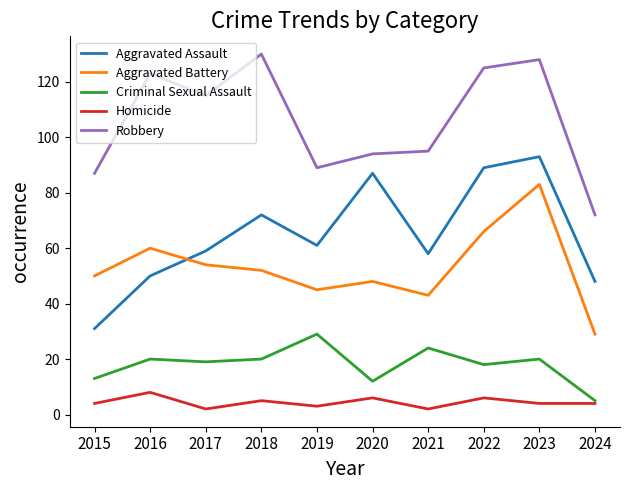

True or false: Criminal Sexual Assault and Aggravated Assault intersect in this chart.

False